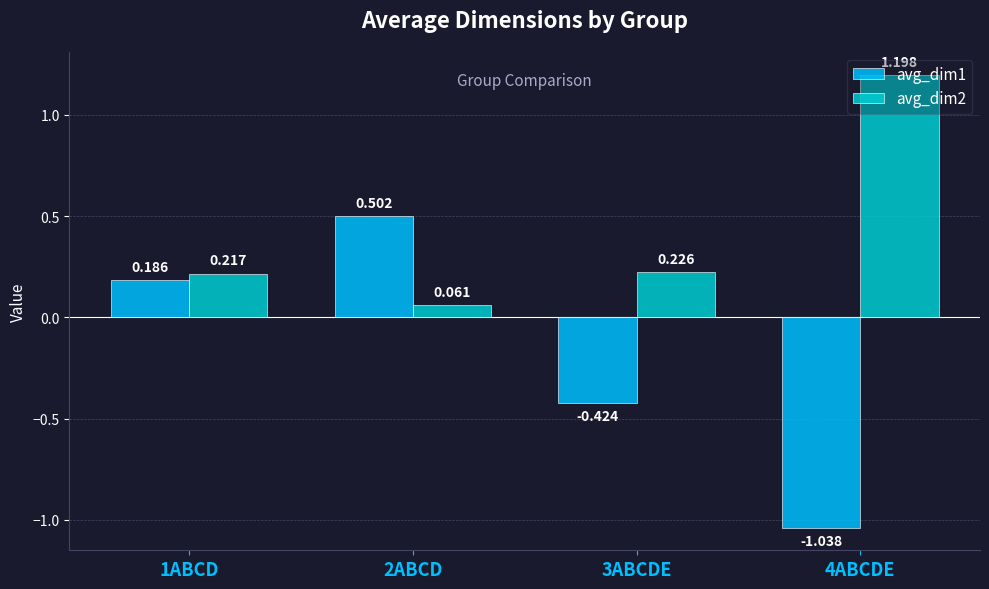

What is the average value of the avg_dim1 series?

-0.2